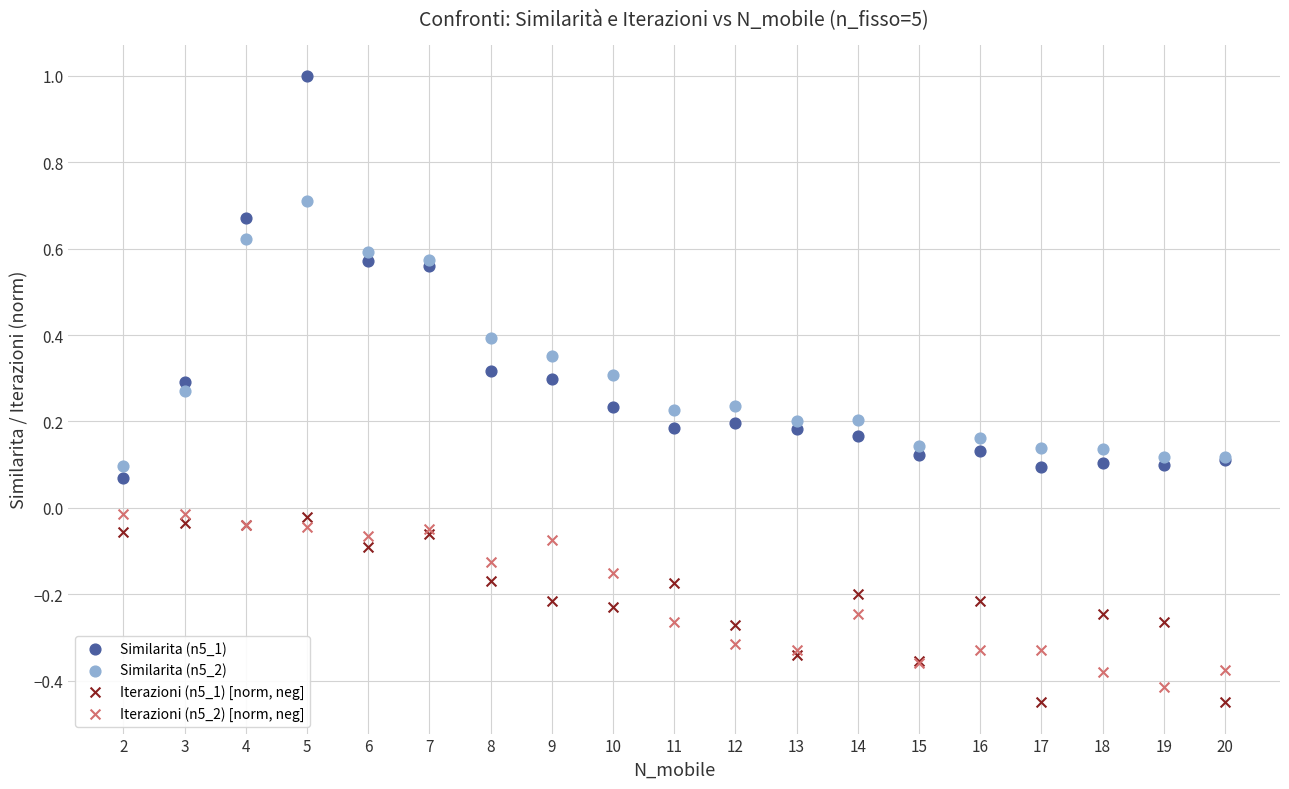

Which series reaches the minimum Y coordinate?

Iterazioni (n5_1) [norm, neg]